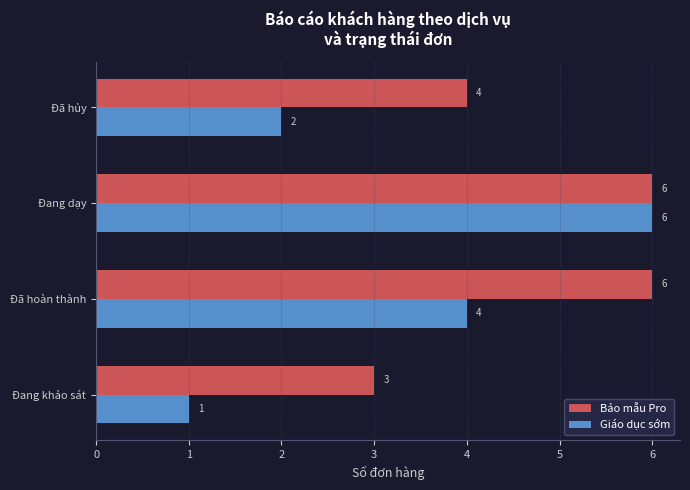

Which series changed the most between Đã hoàn thành and Đang dạy?

Giáo dục sớm